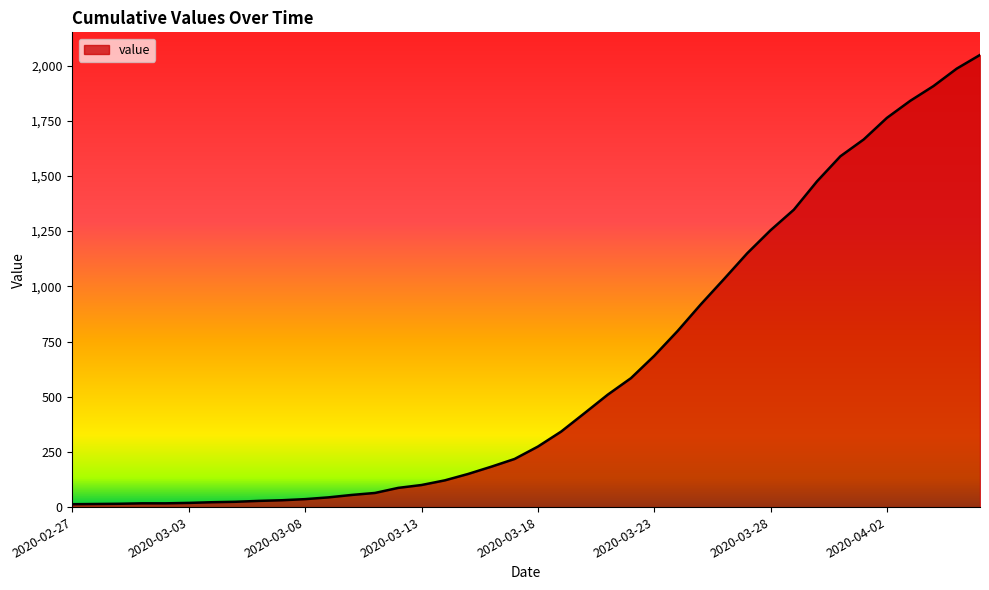

What is the maximum value shown in the chart?

2048